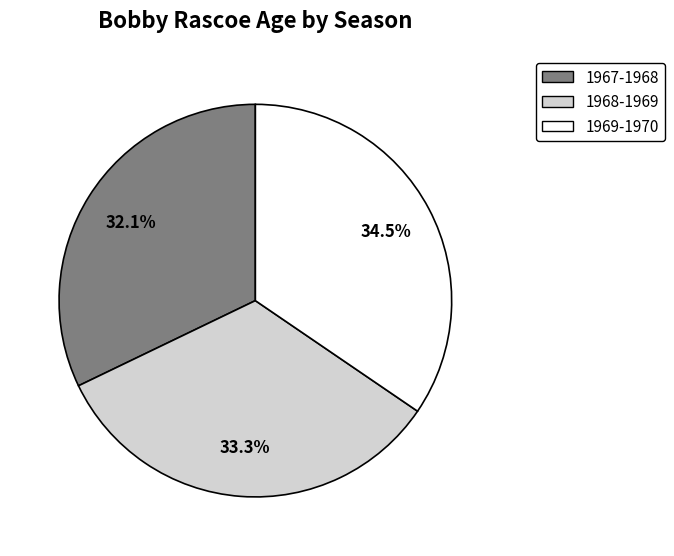

Which slice is the smallest?

1967-1968